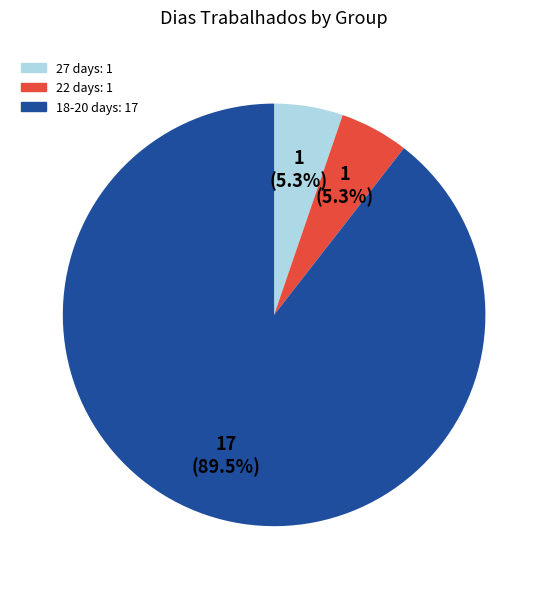

Is there a majority slice in this chart?

Yes